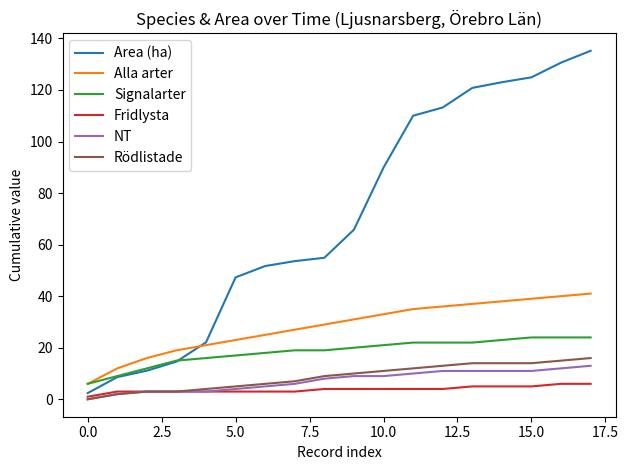

Which series has the widest spread of values?

Area (ha)